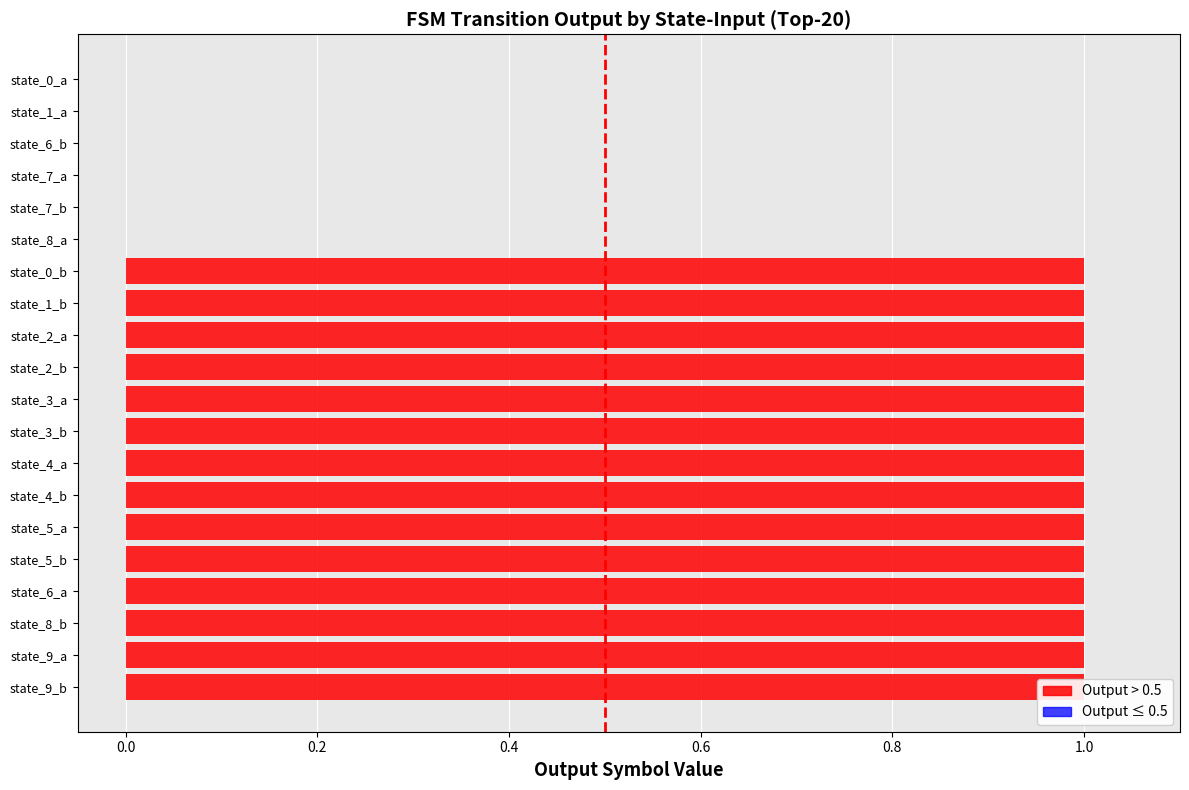

What is the greatest value displayed?

1